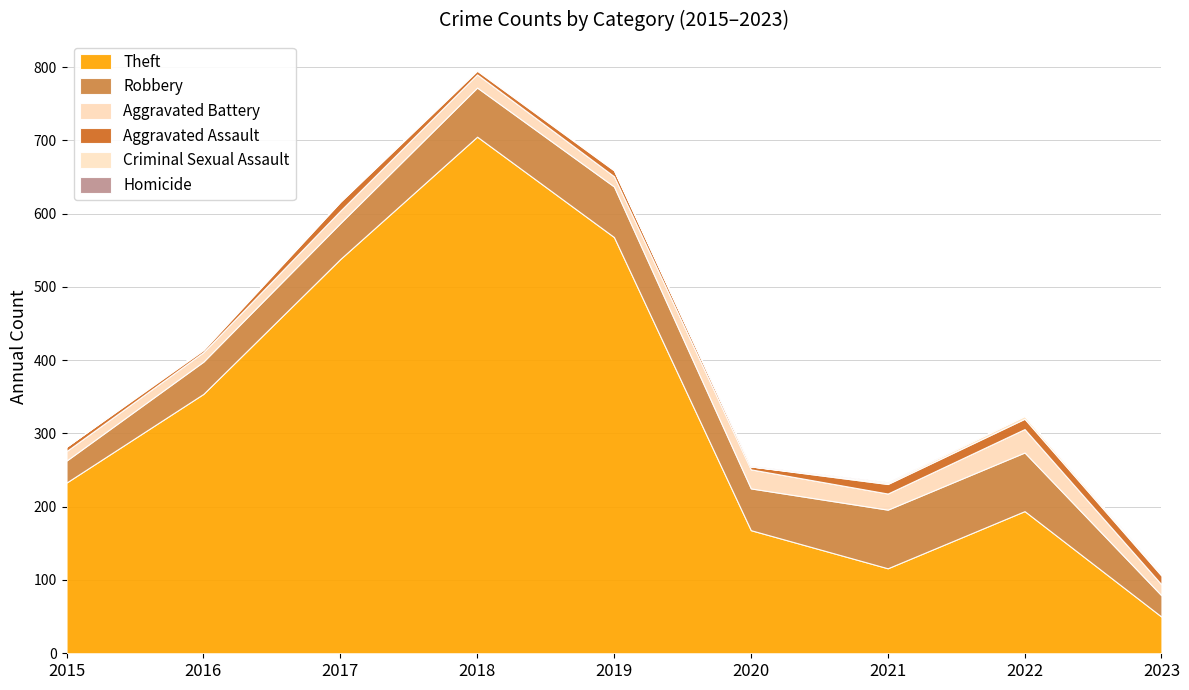

Does the chart display data point markers on the line(s)?

No